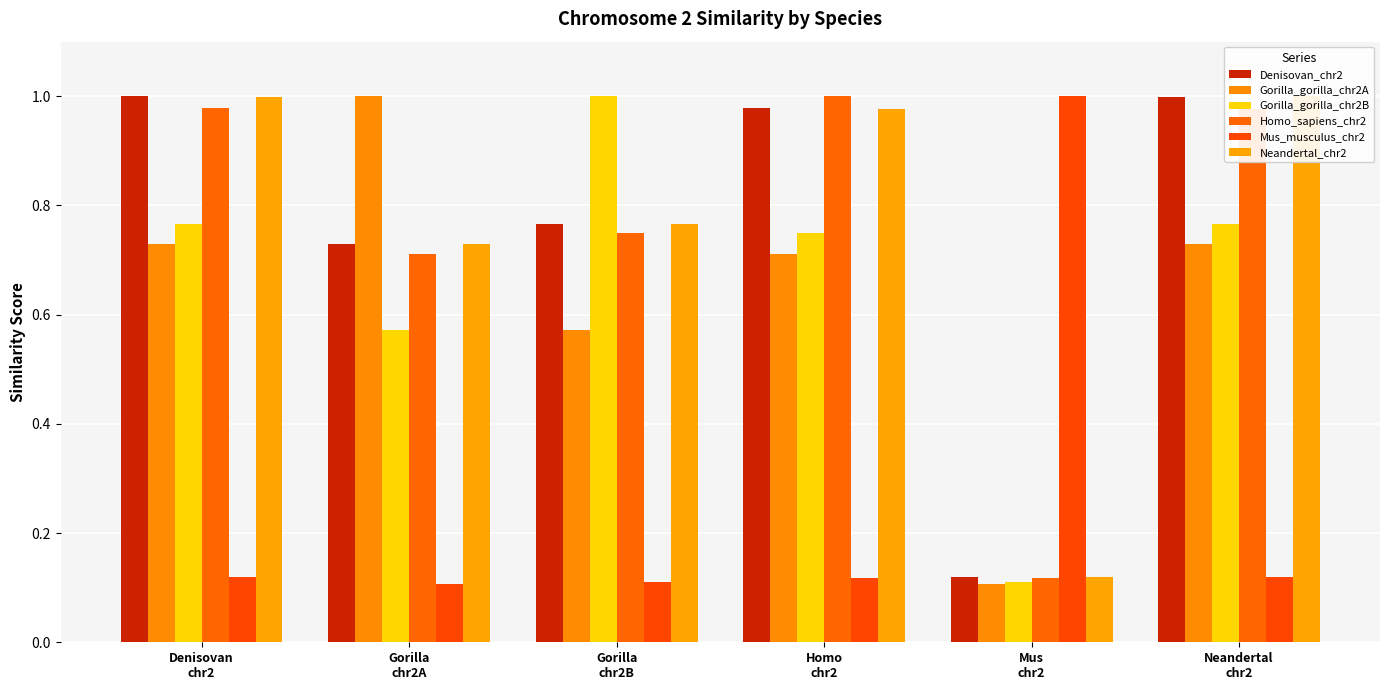

What is the difference between the Neandertal_chr2 values at Gorilla
chr2B and Mus
chr2?

0.6